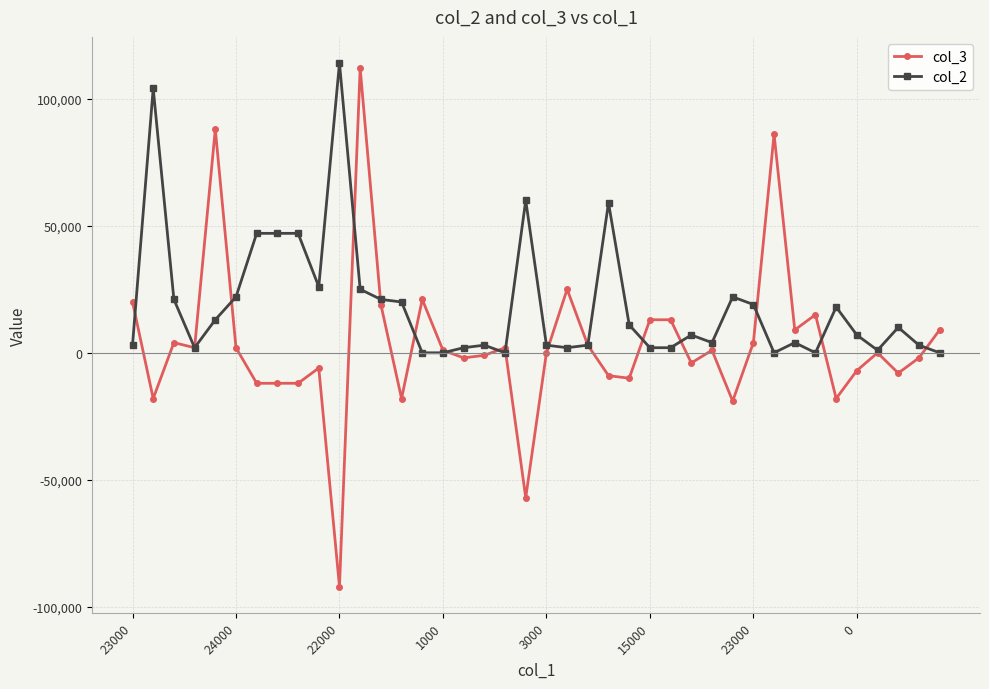

Which series has the largest total across all categories?

col_2